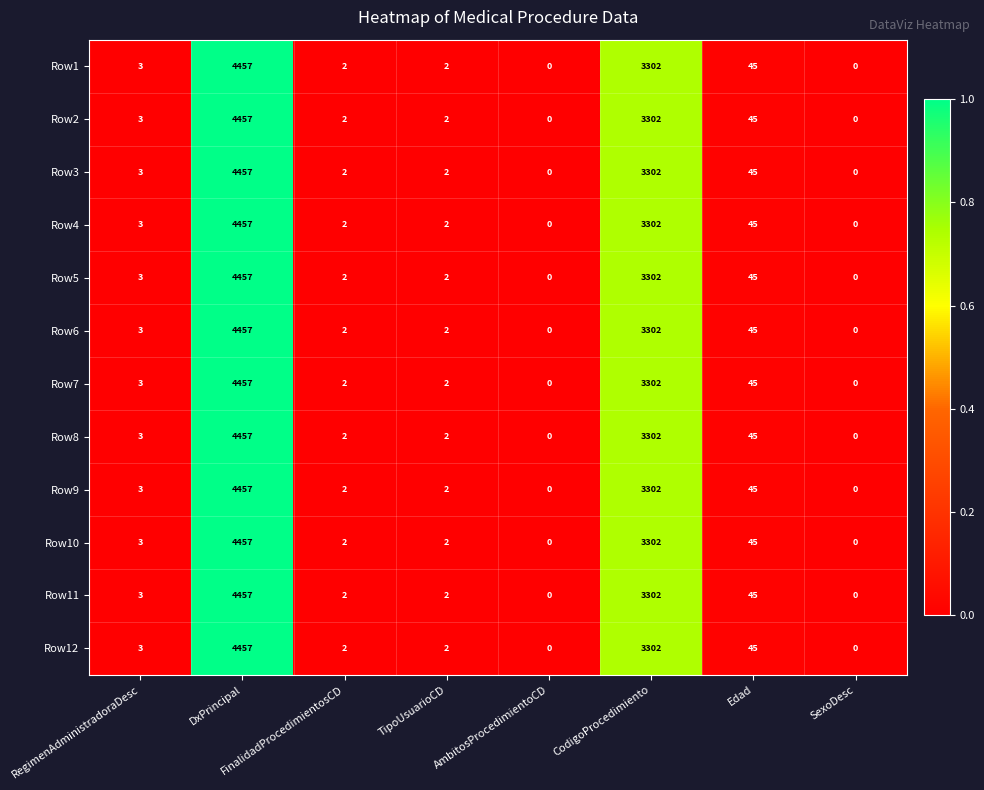

Is it true that Row8 equals 3302 at CodigoProcedimiento?

True